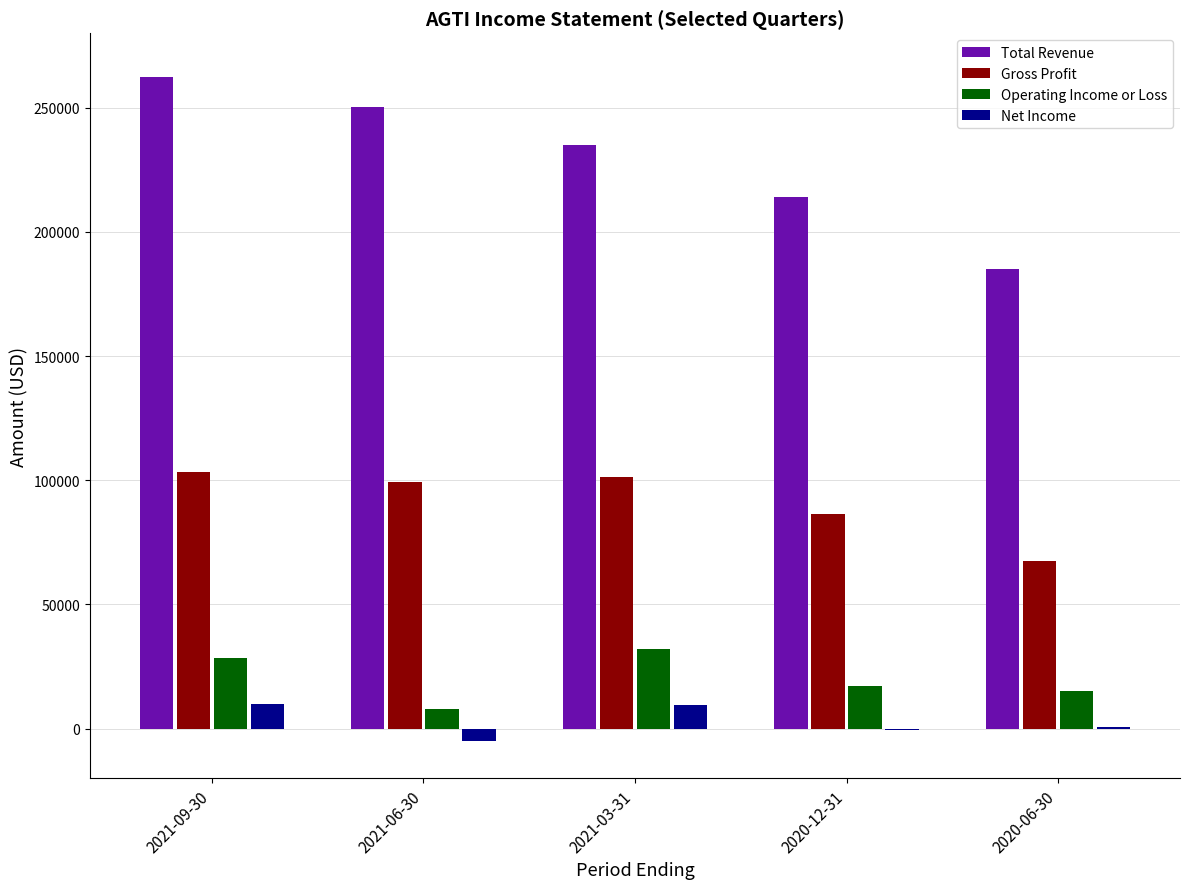

At which category is the sum across all series the highest?

2021-09-30